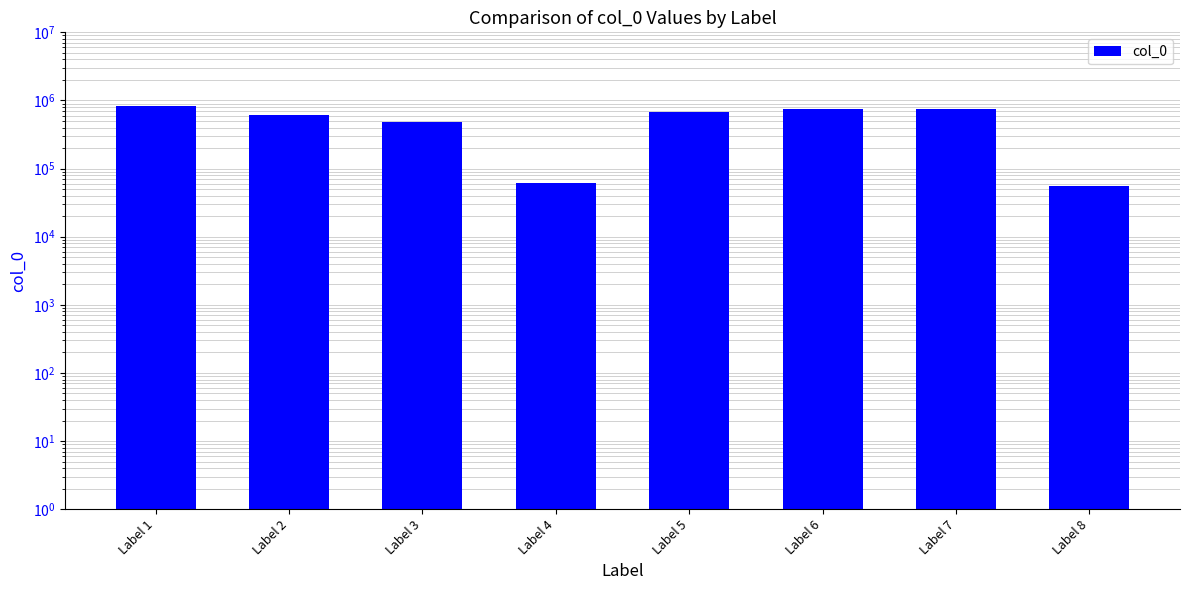

Where is the data nearest to the value 435289?

Label 3